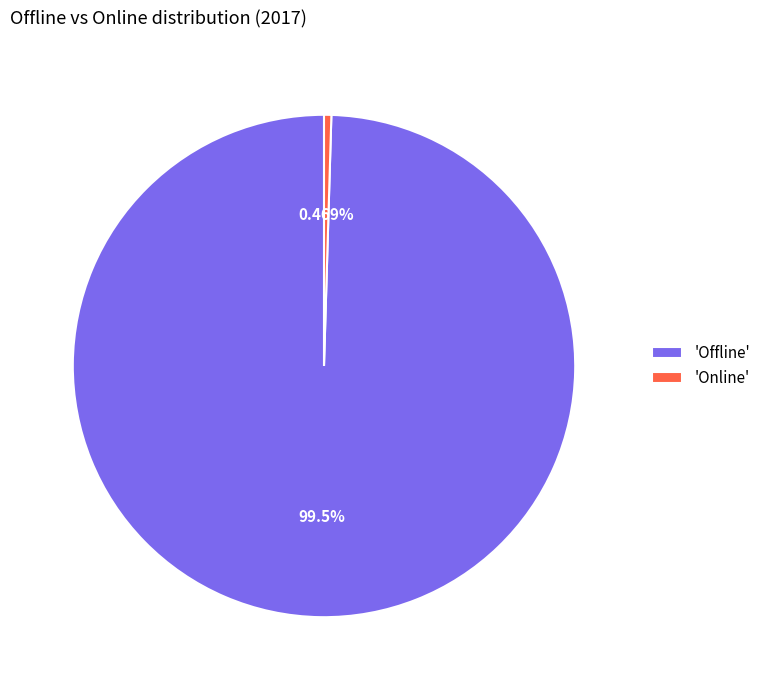

Rank the categories by value from highest to lowest.

'Offline', 'Online'